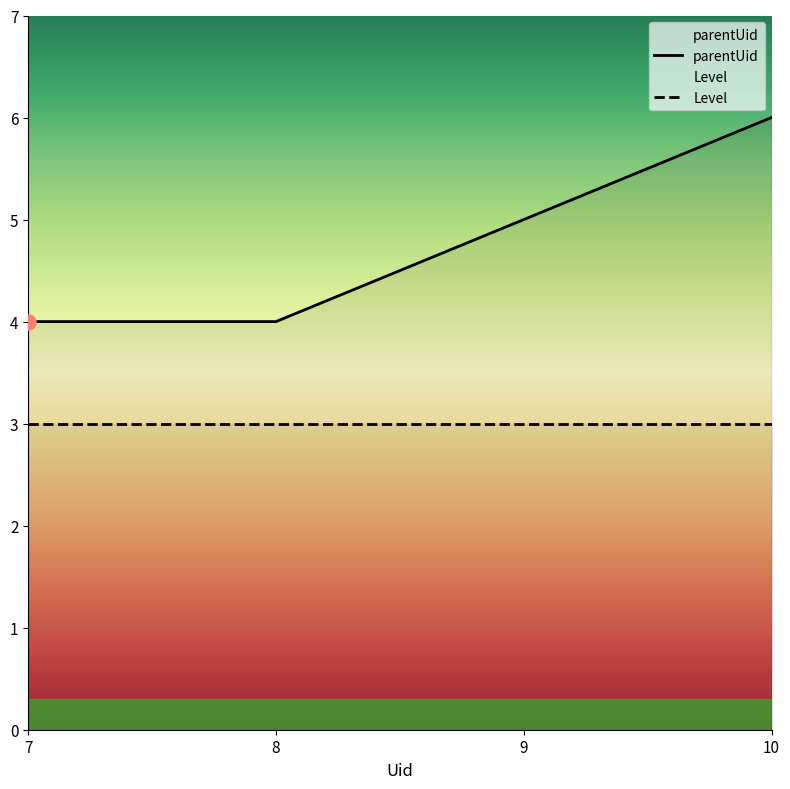

At which category is the sum across all series the highest?

10